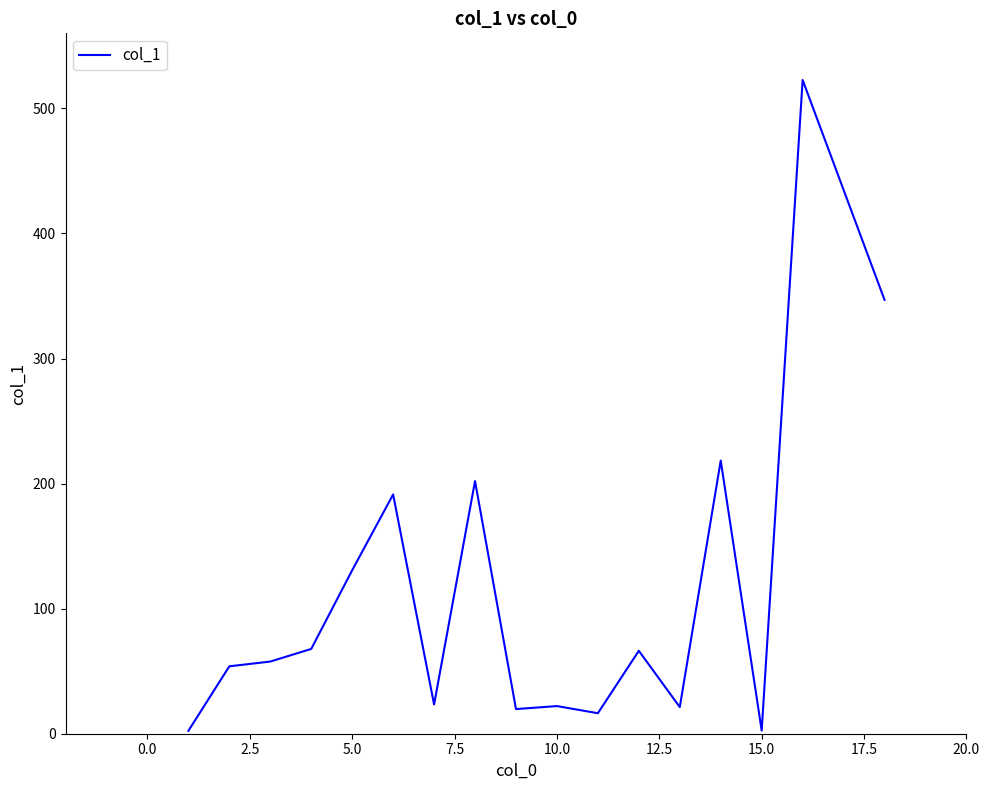

Does the chart have visible grid lines?

No